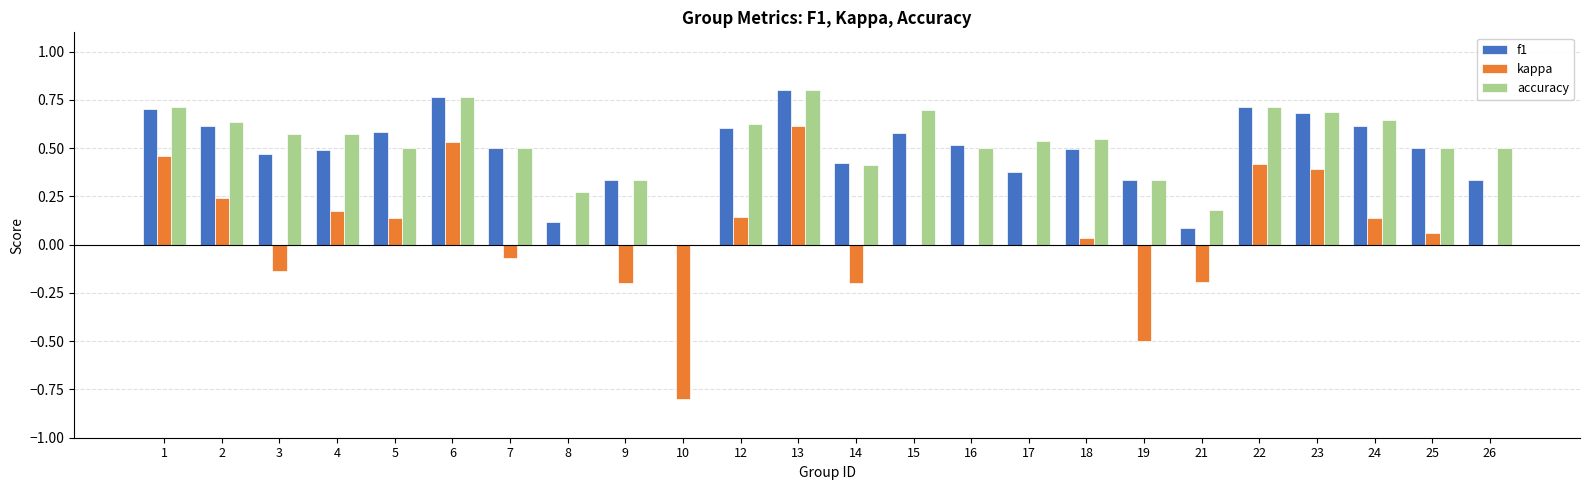

Between 13 and 15, which series saw the biggest shift?

kappa